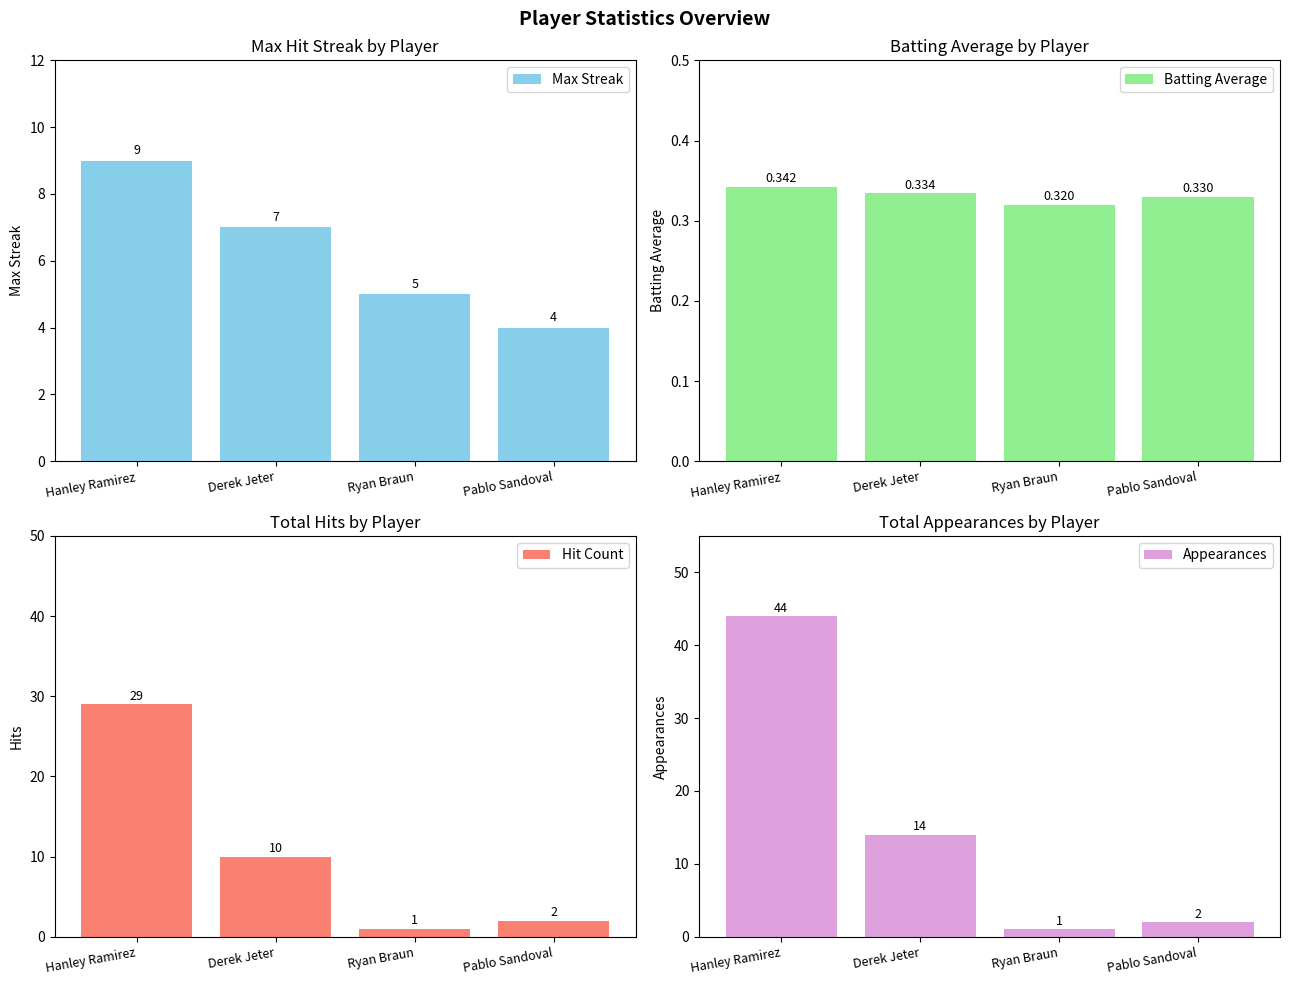

What are all the series names shown in the legend?

Max Streak, Batting Average, Hit Count, Appearances